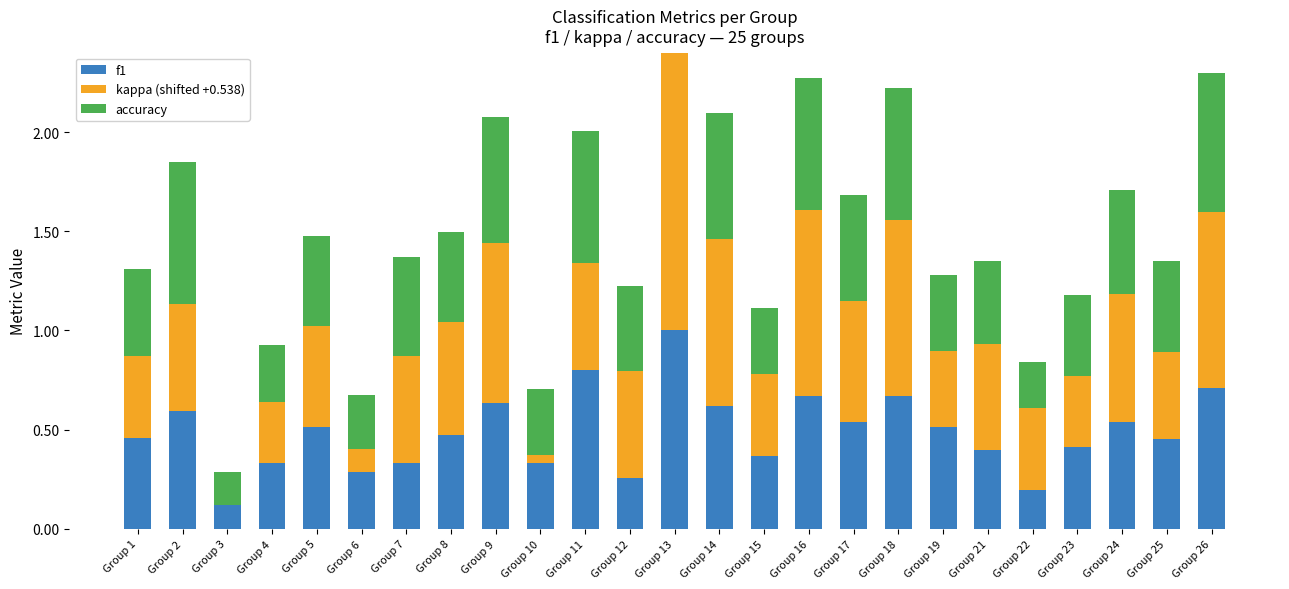

How many f1 values are between 0 and 1?

25